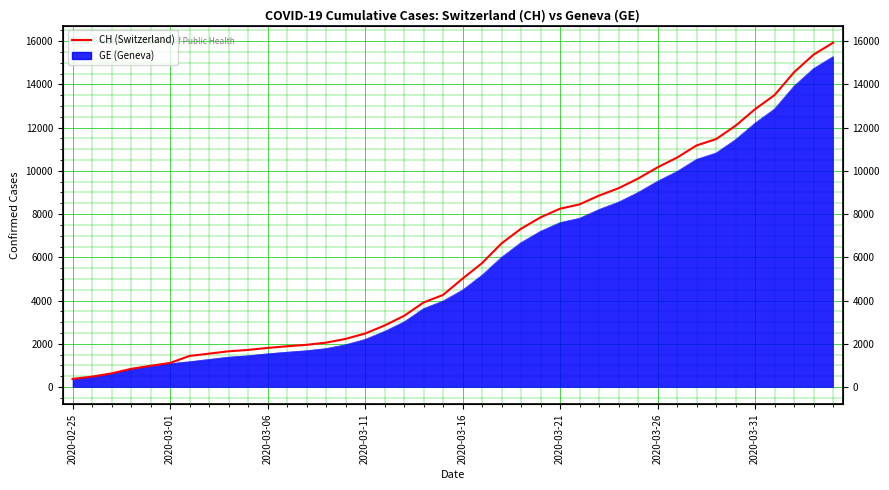

What is the greatest value displayed?

15926